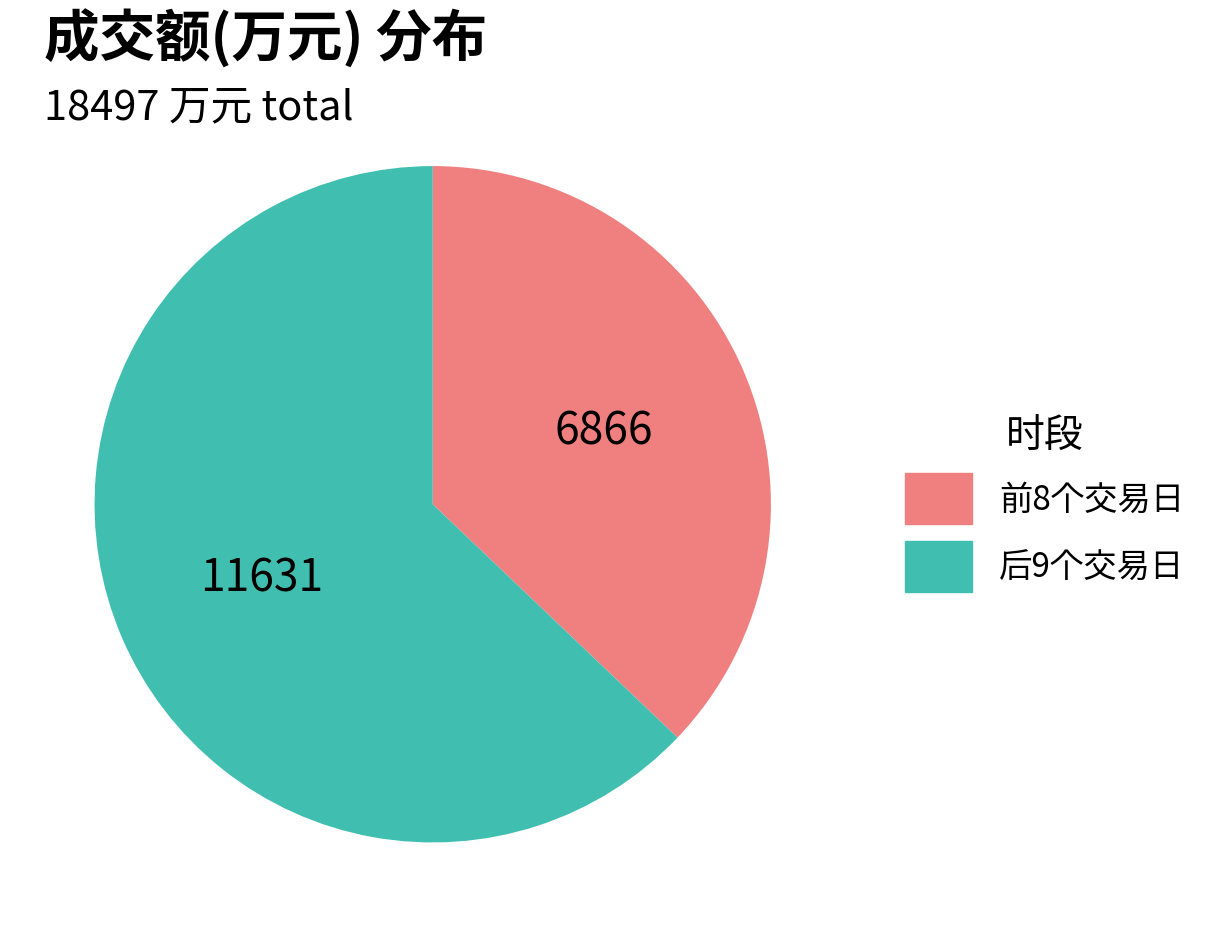

Is there any slice that represents more than half of the pie?

Yes